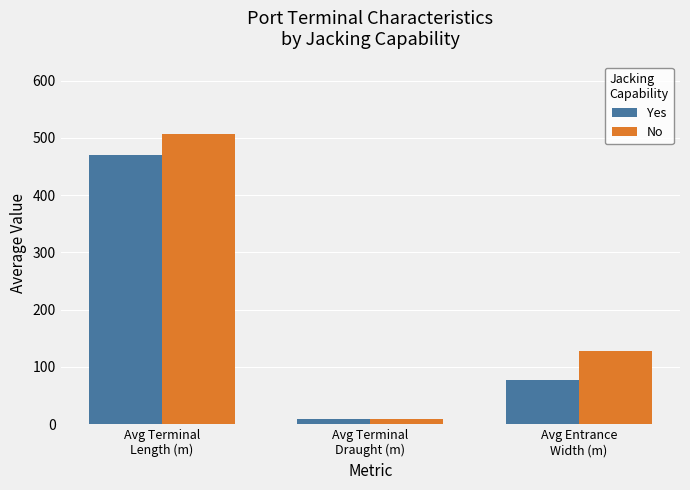

What is the value of the Yes bar at the 1st from the left?

470.2